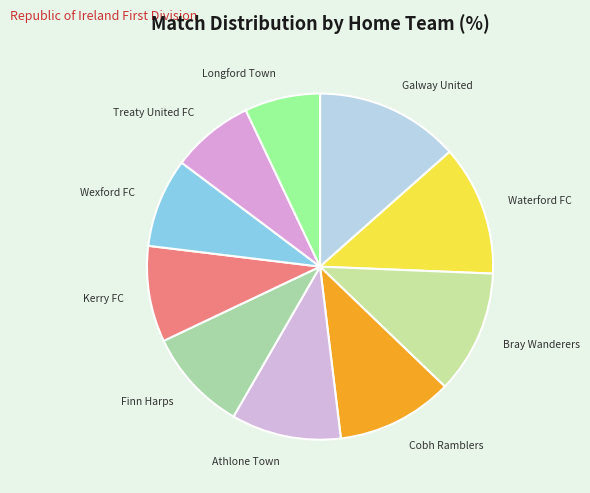

What is the ratio of the value at Wexford FC to the value at Galway United?

0.6